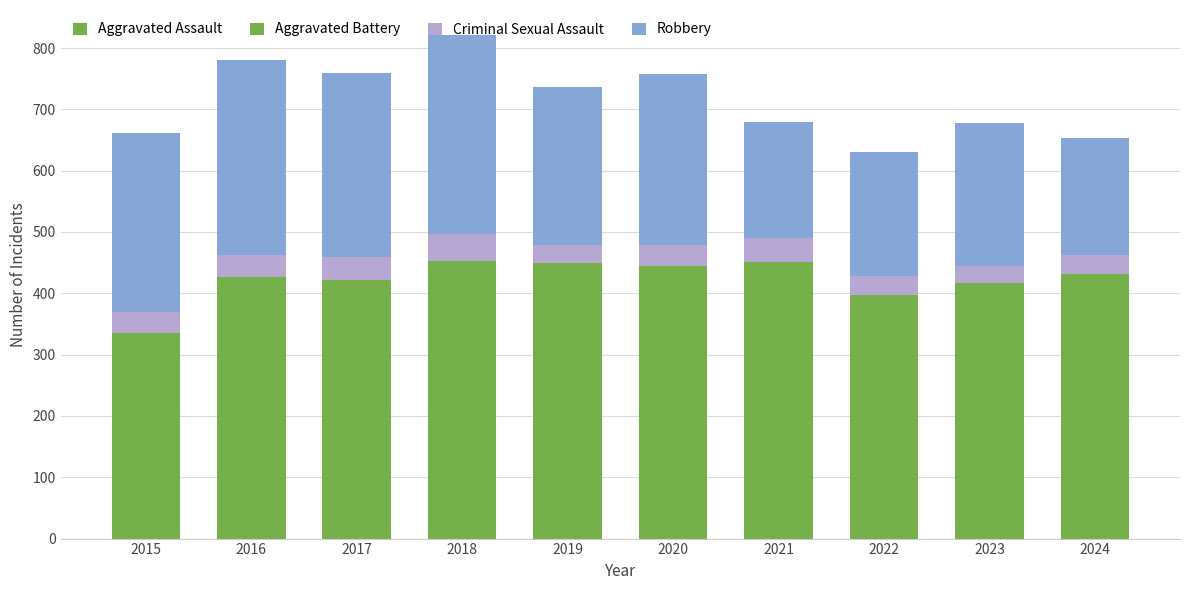

Are the bars horizontal?

No